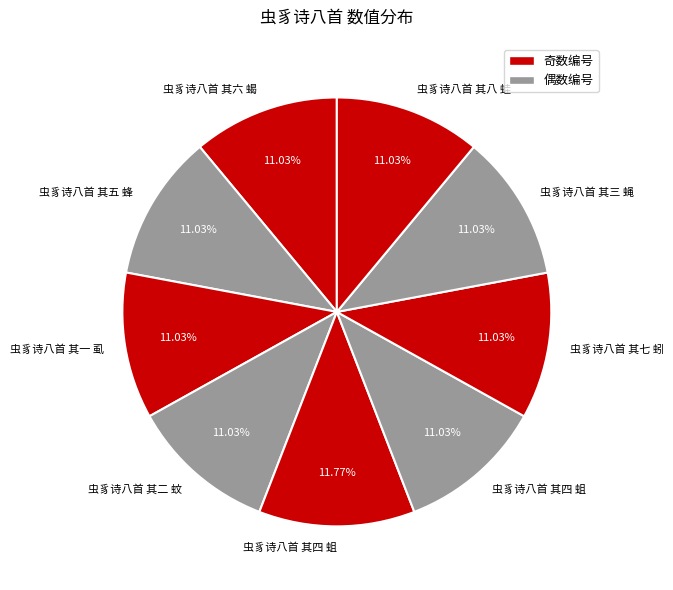

Which slice is the smallest?

虫豸诗八首 其一 虱